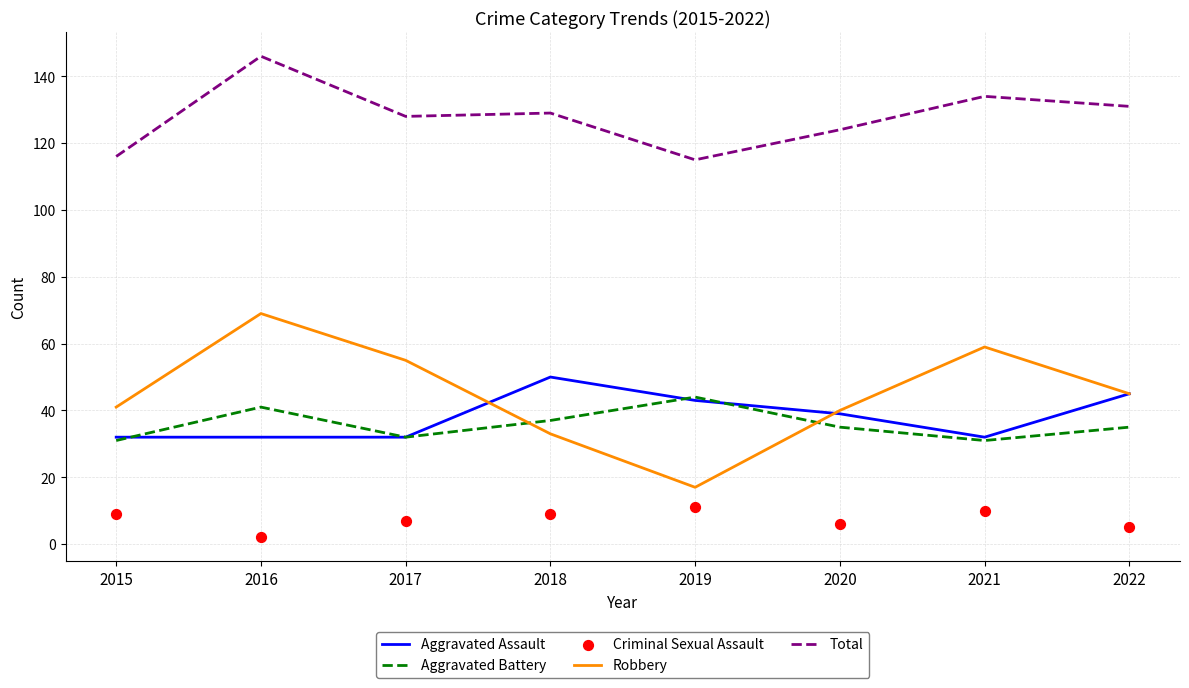

Which series contains the lowest Y value?

Criminal Sexual Assault